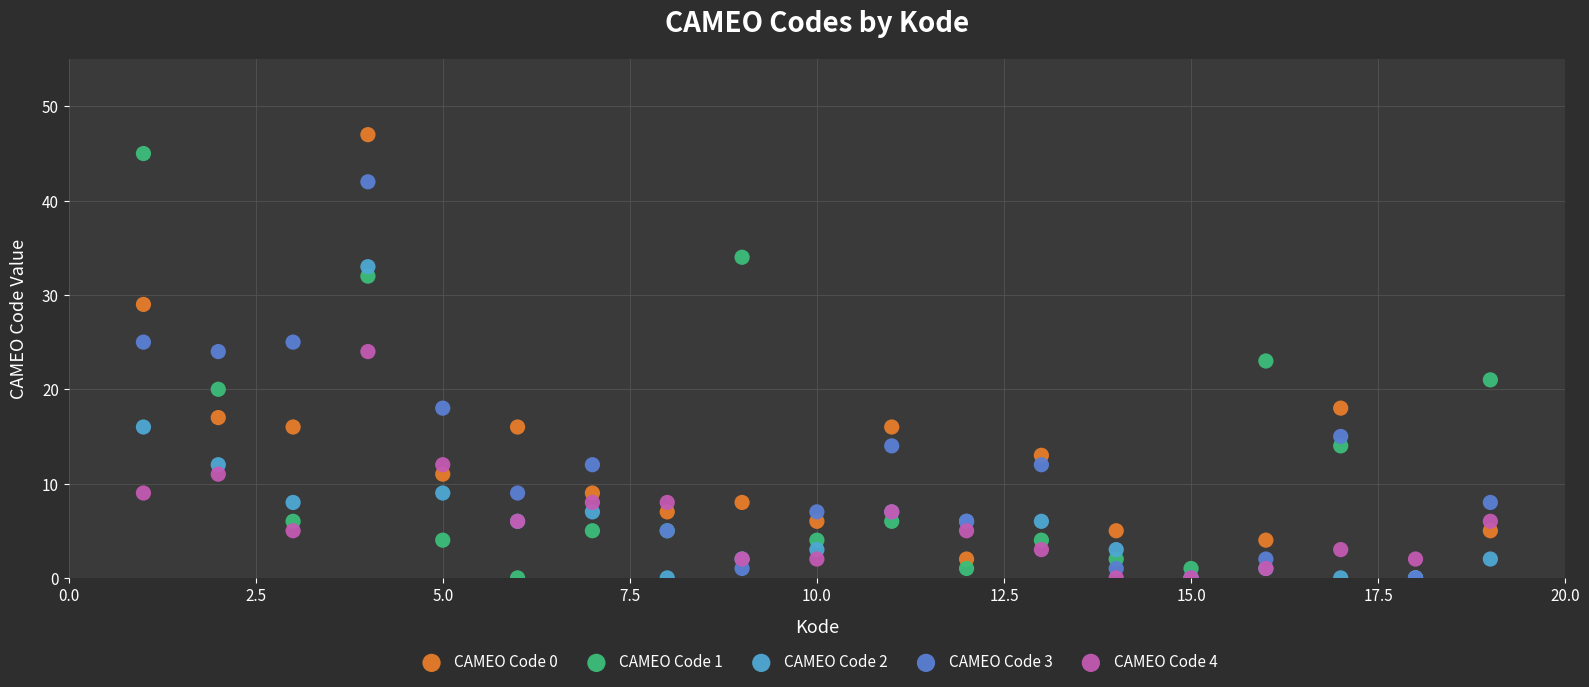

Which series reaches the maximum Y coordinate?

CAMEO Code 0